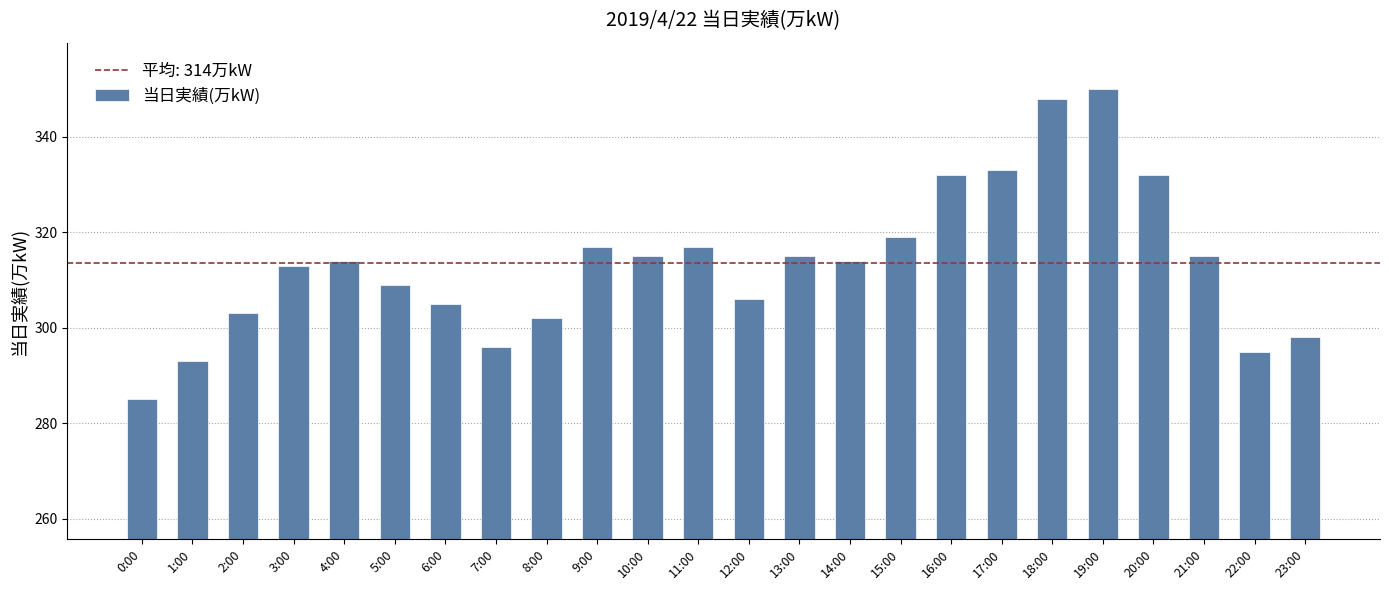

What is the smallest value displayed?

285